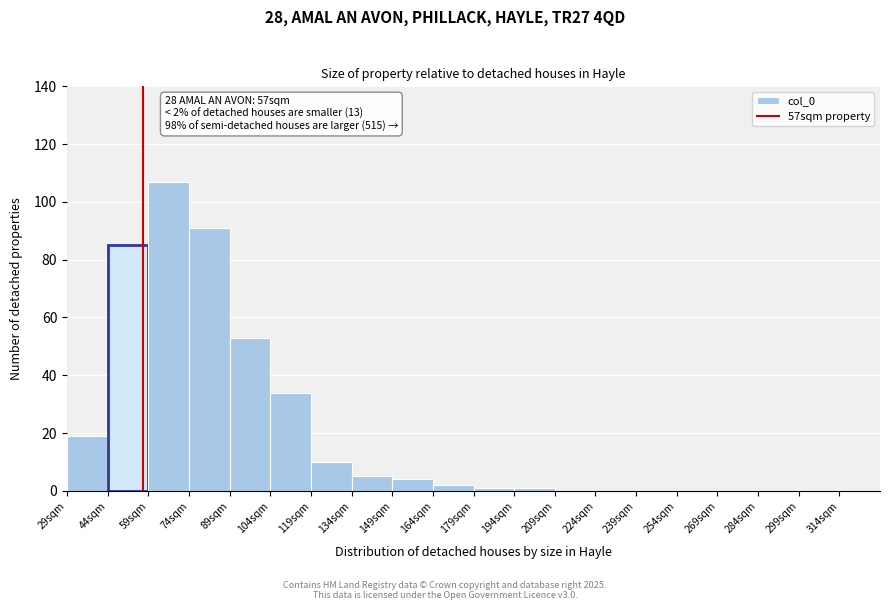

Over which range of the x-axis is the bar tallest?

59 to 74